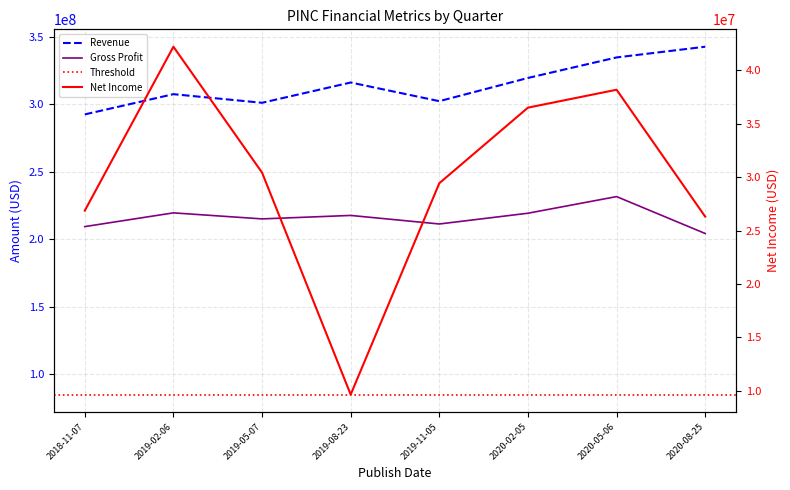

Where does the Gross Profit series first go above 217735000?

2019-02-06